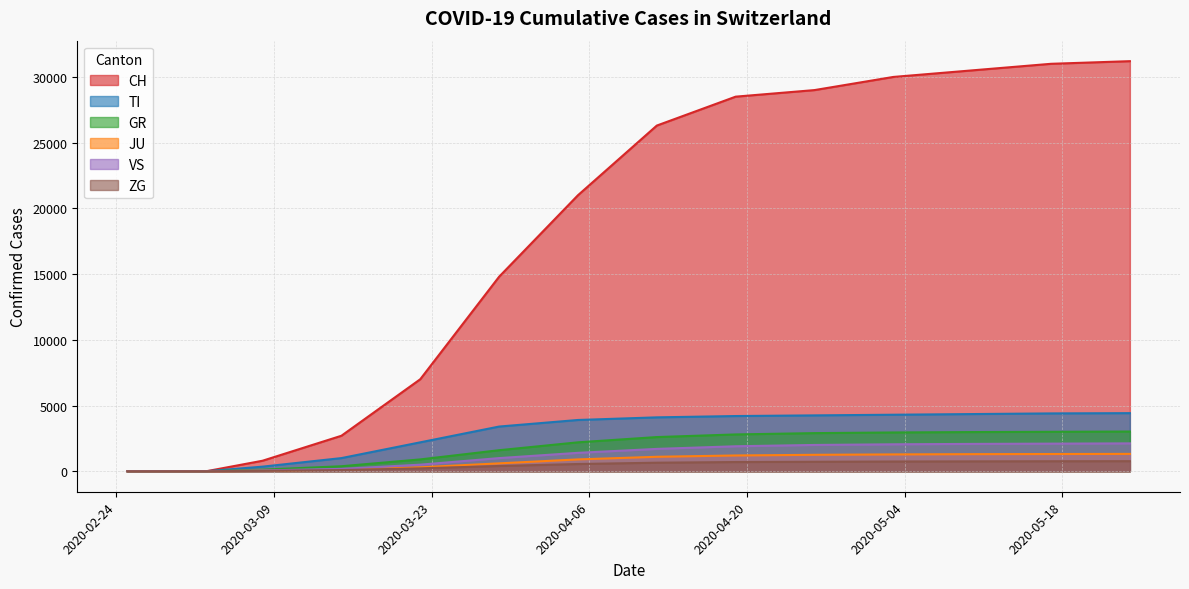

Does the chart have visible grid lines?

Yes